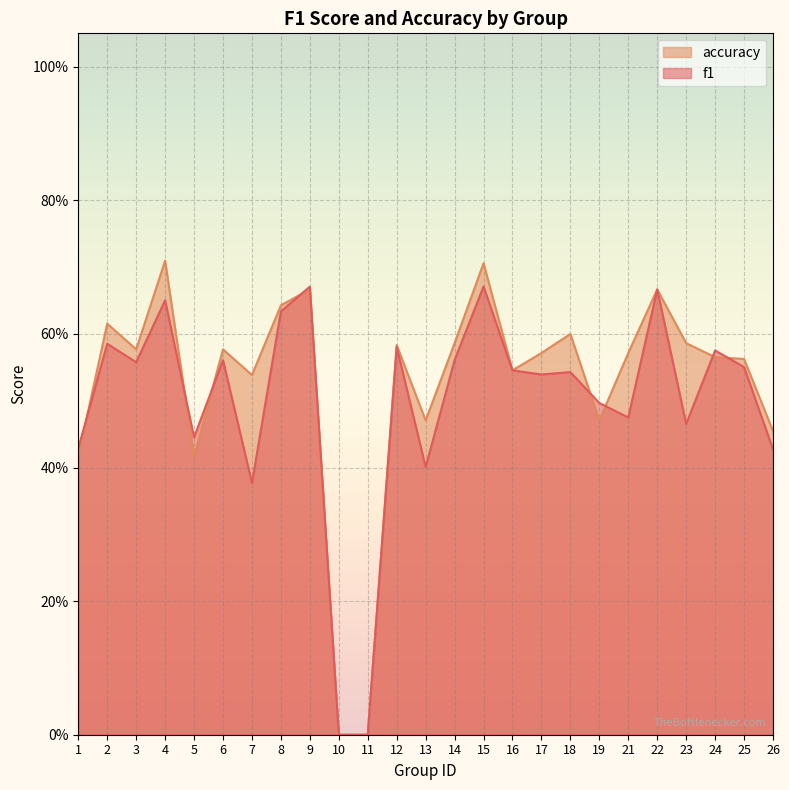

What is the difference between the maximum and minimum values in the accuracy series?

0.7